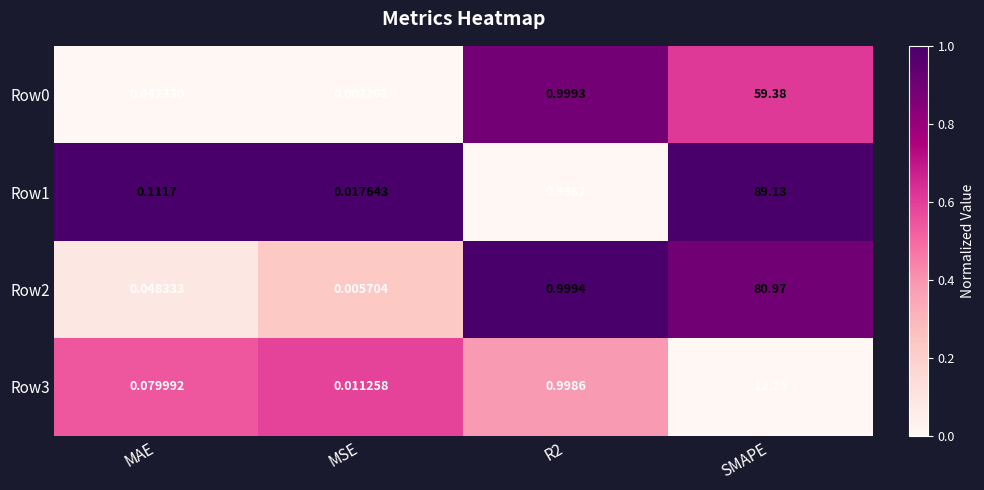

At which category is the sum across all series the highest?

SMAPE